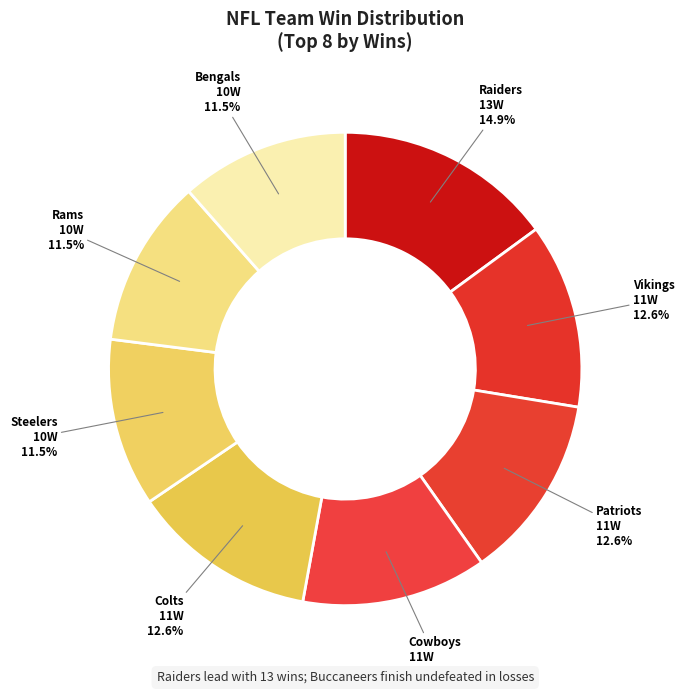

Is there a majority slice in this chart?

No